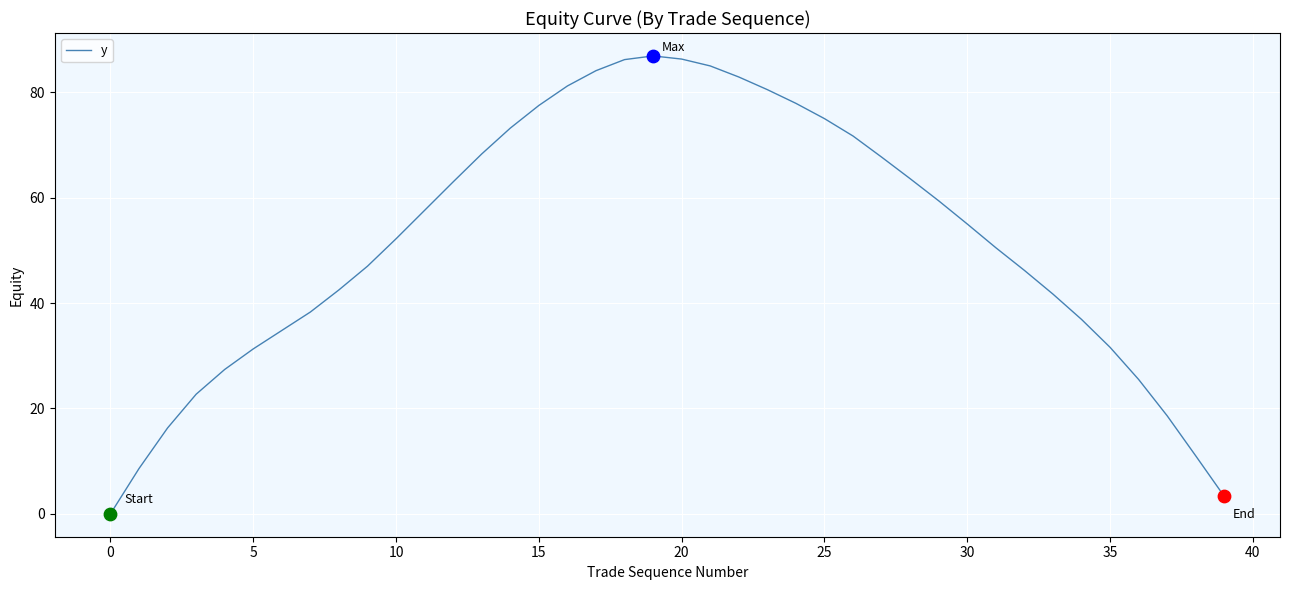

What is the greatest value displayed?

86.9